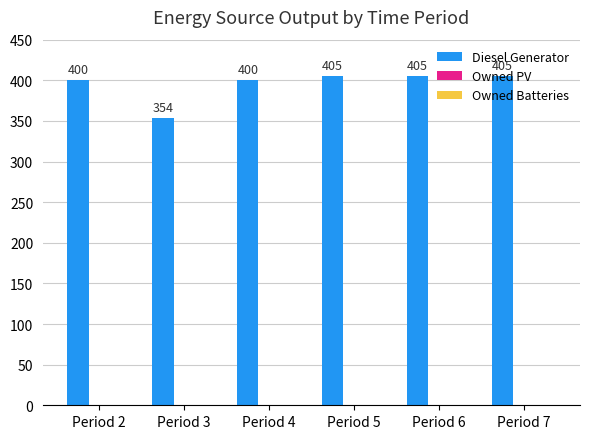

The chart shows a value of 582 at Period 4. True or false?

False